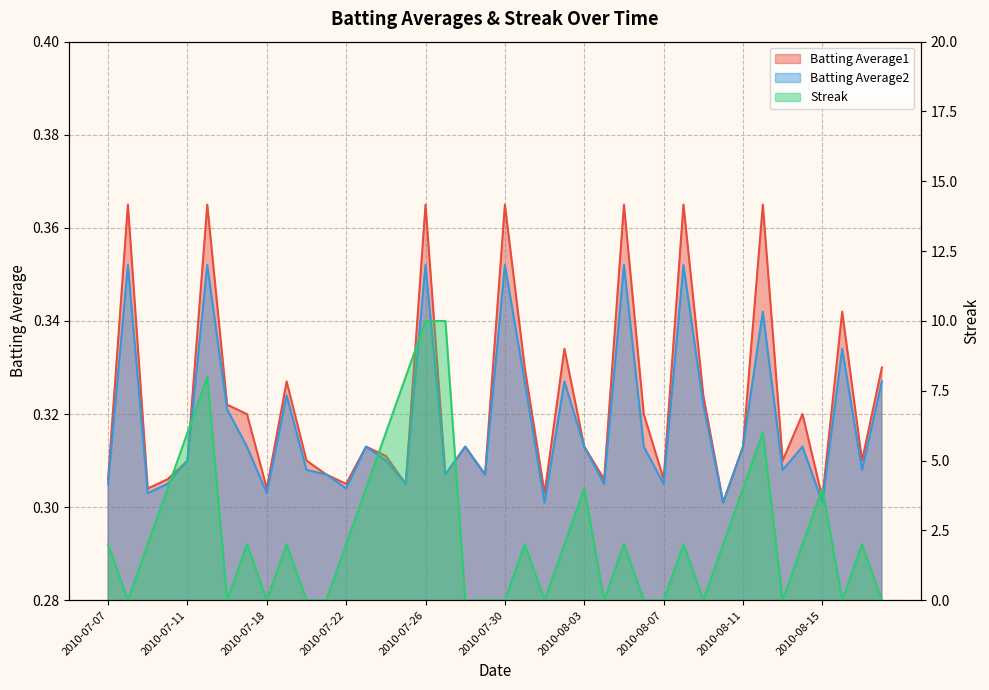

Which has a higher value, 2010-08-11 or 2010-08-12?

2010-08-12